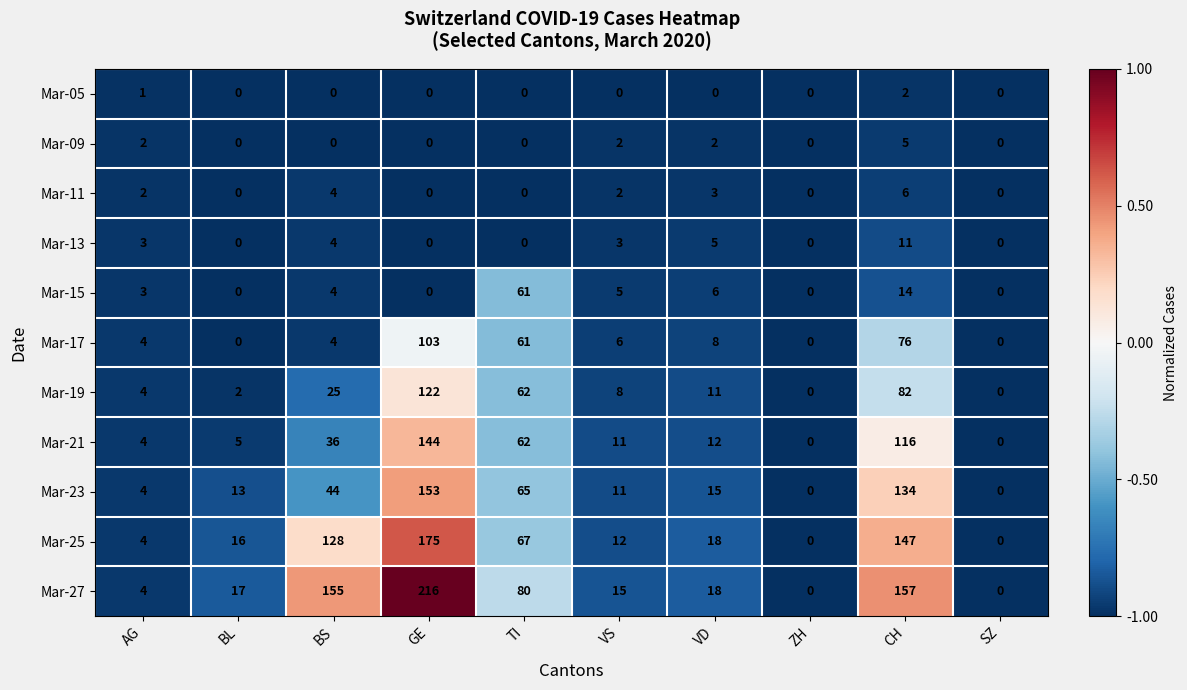

At which category is the sum across all series the highest?

GE